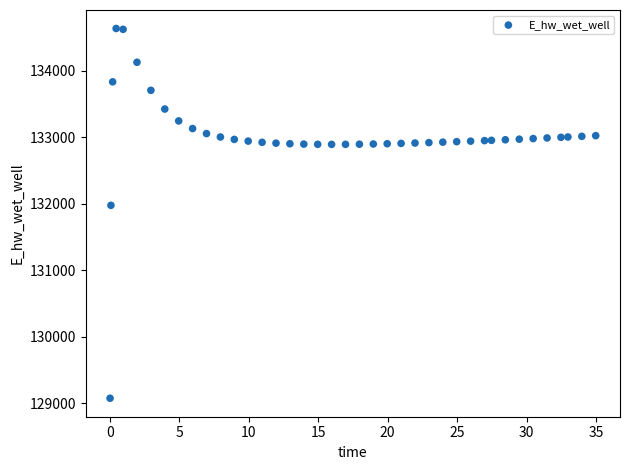

What Y value in the scatter plot is closest to 131853?

131974.4